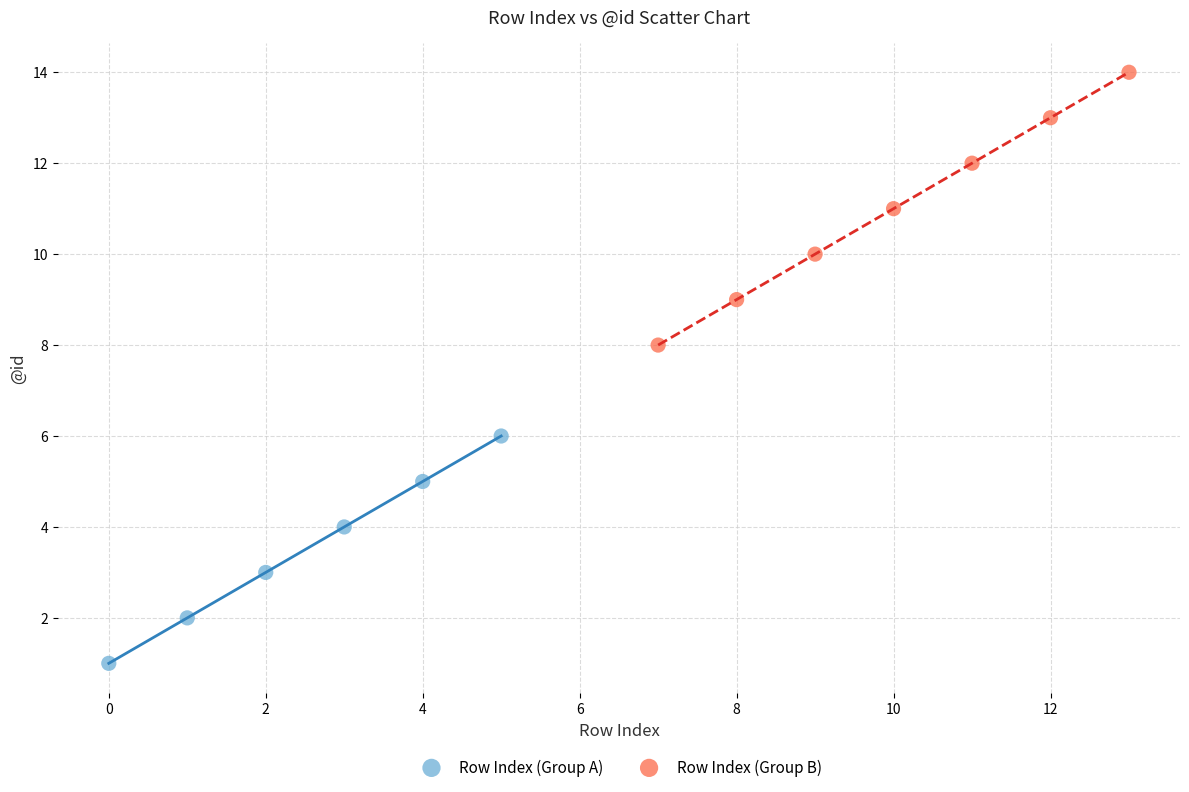

Which series has the largest Y range (max minus min)?

Row Index (Group B)